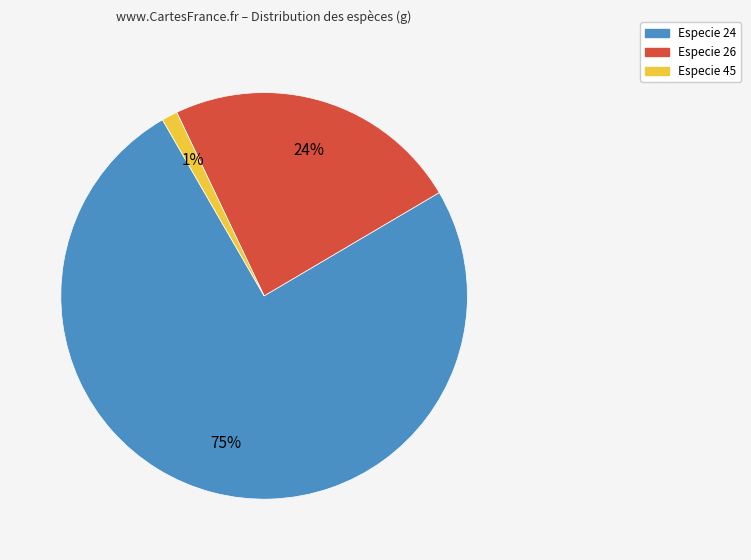

What is the smallest slice in the pie chart?

Especie 45